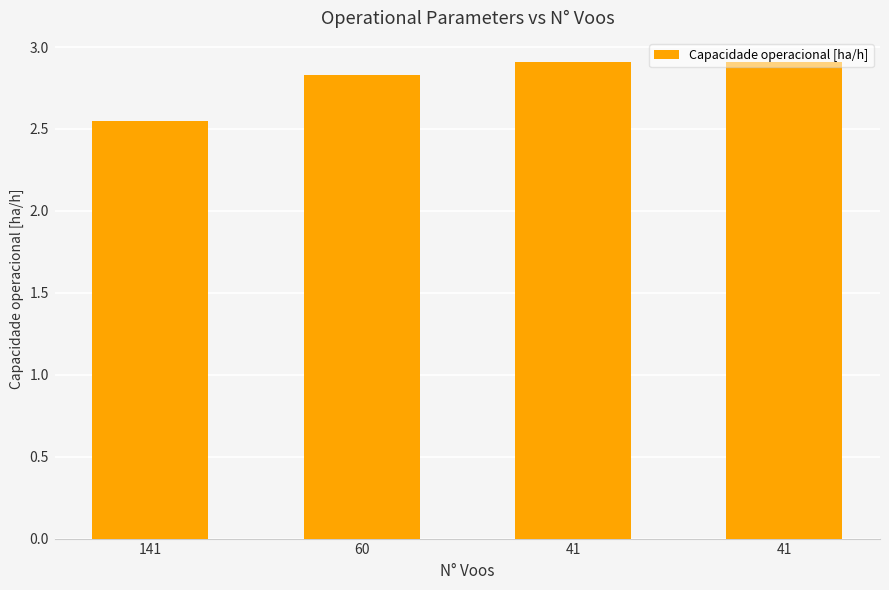

Rank the categories by value from highest to lowest.

41, 41, 60, 141